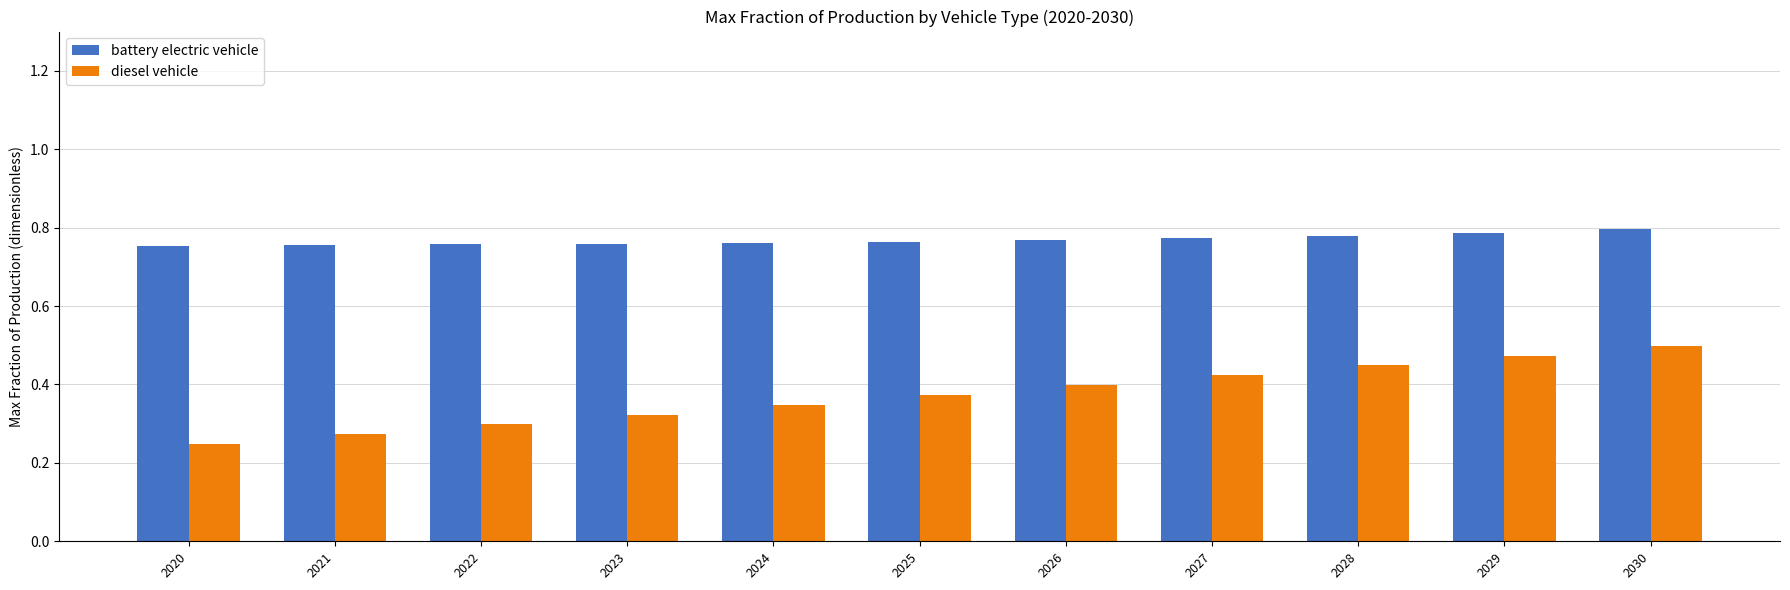

What are all the series names shown in the legend?

battery electric vehicle, diesel vehicle